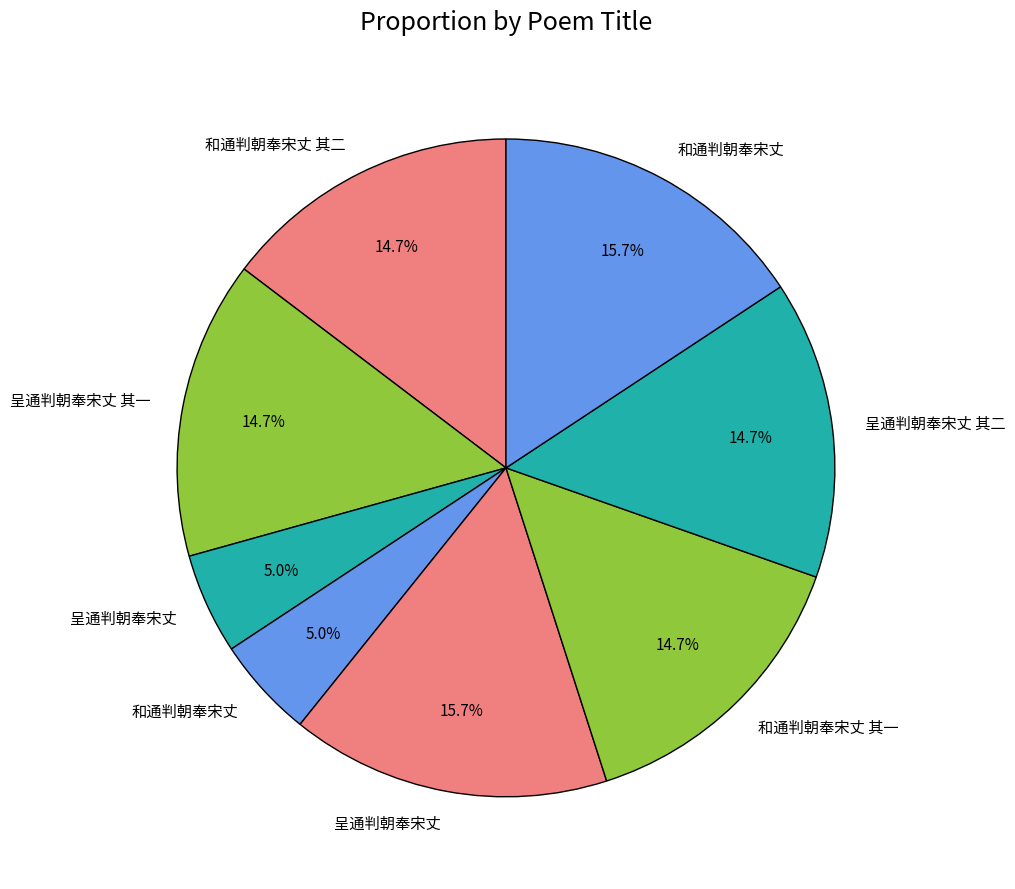

Rank the categories by value from lowest to highest.

和通判朝奉宋丈, 呈通判朝奉宋丈, 和通判朝奉宋丈 其一, 和通判朝奉宋丈 其二, 呈通判朝奉宋丈 其一, 呈通判朝奉宋丈 其二, 和通判朝奉宋丈, 呈通判朝奉宋丈